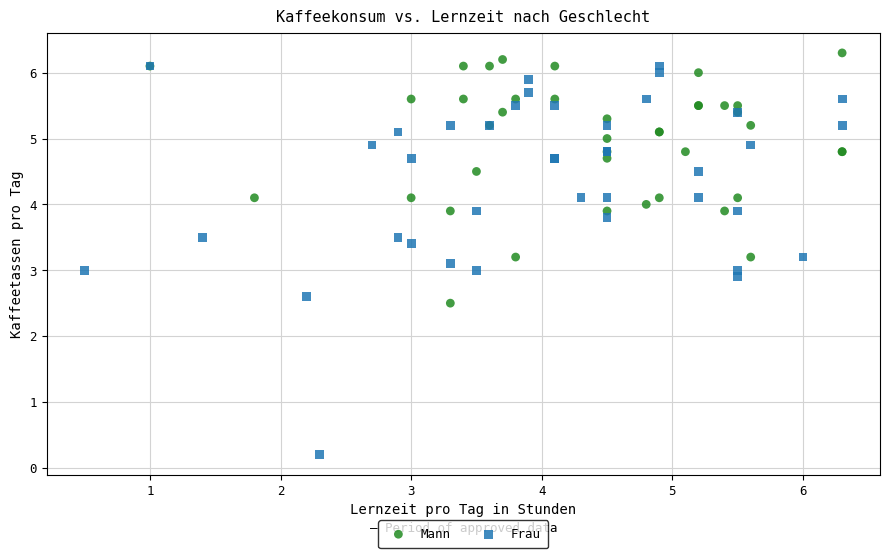

What are all the series names shown in the legend?

Mann, Frau